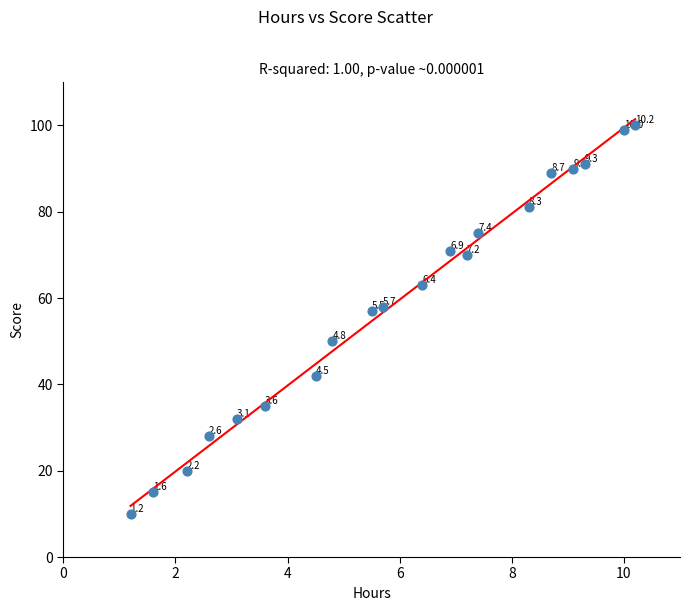

What is the range of Y values (max minus min)?

90